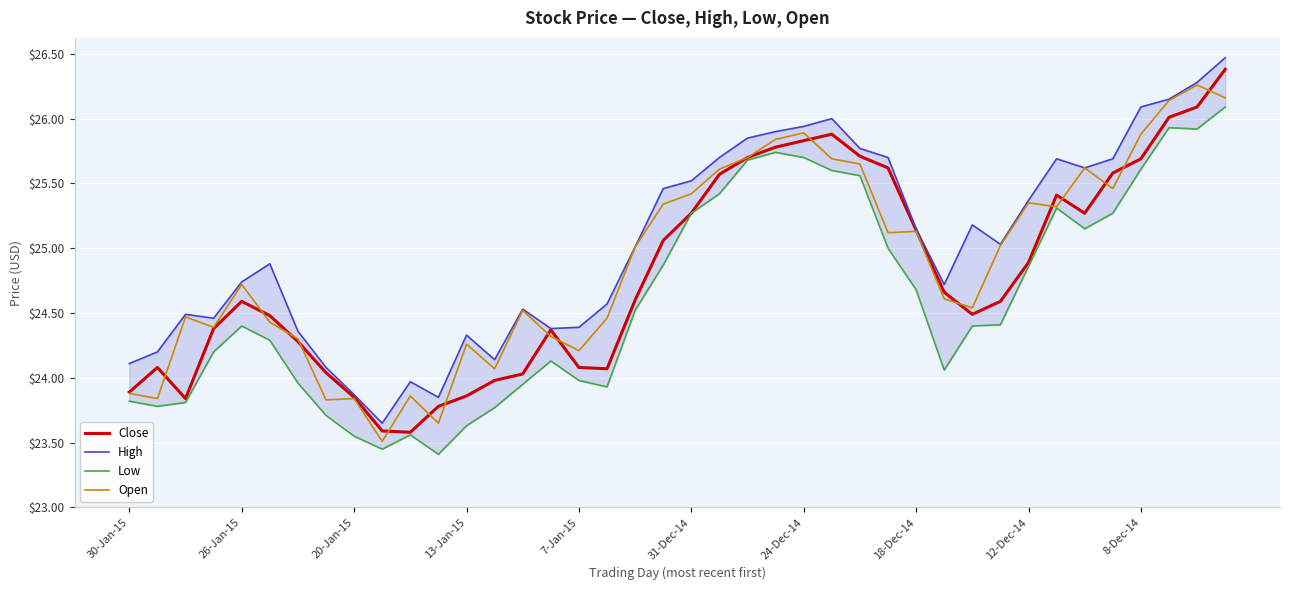

Is this an area chart (filled region under the line)?

No